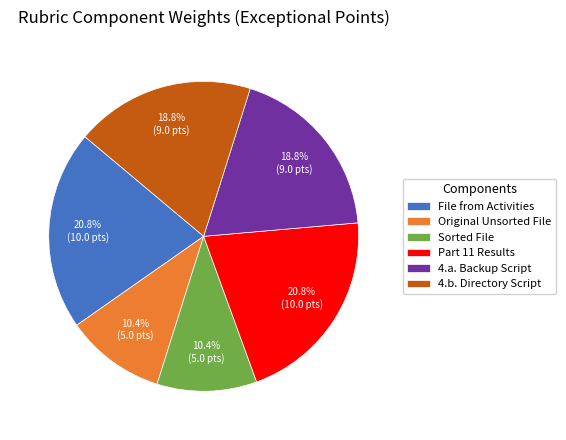

Approximately how many times larger is the value at 4.a. Backup Script compared to File from Activities?

0.9